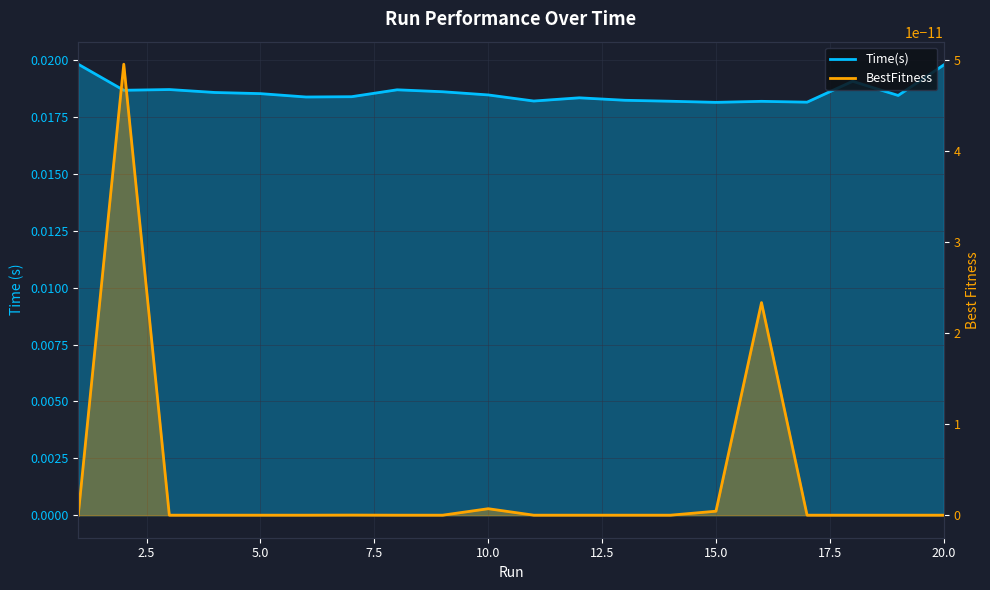

The value at 6 is 0.0. True or false?

False